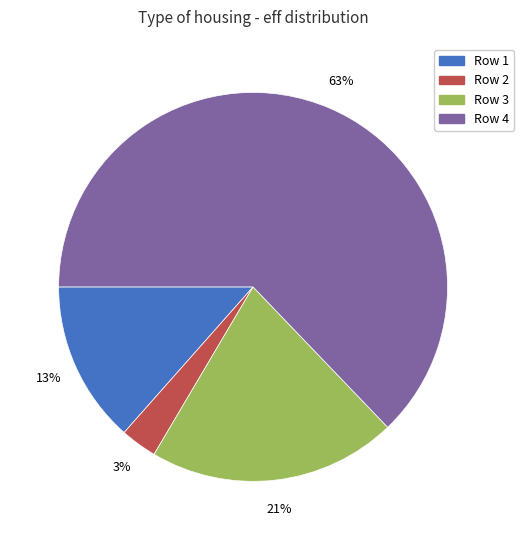

To the nearest percent, what is the difference between the largest and smallest slice percentages?

60%